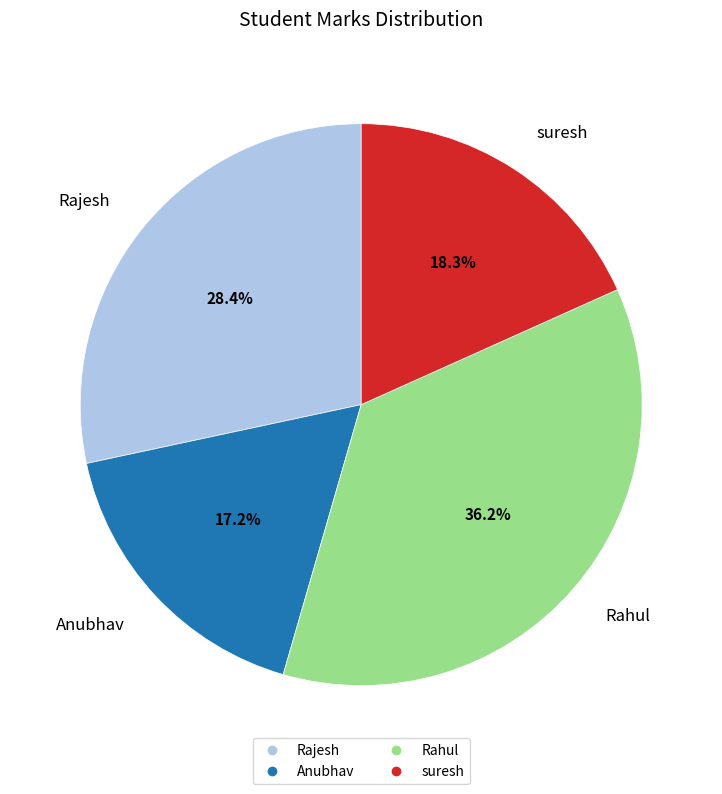

Is there a majority slice in this chart?

No